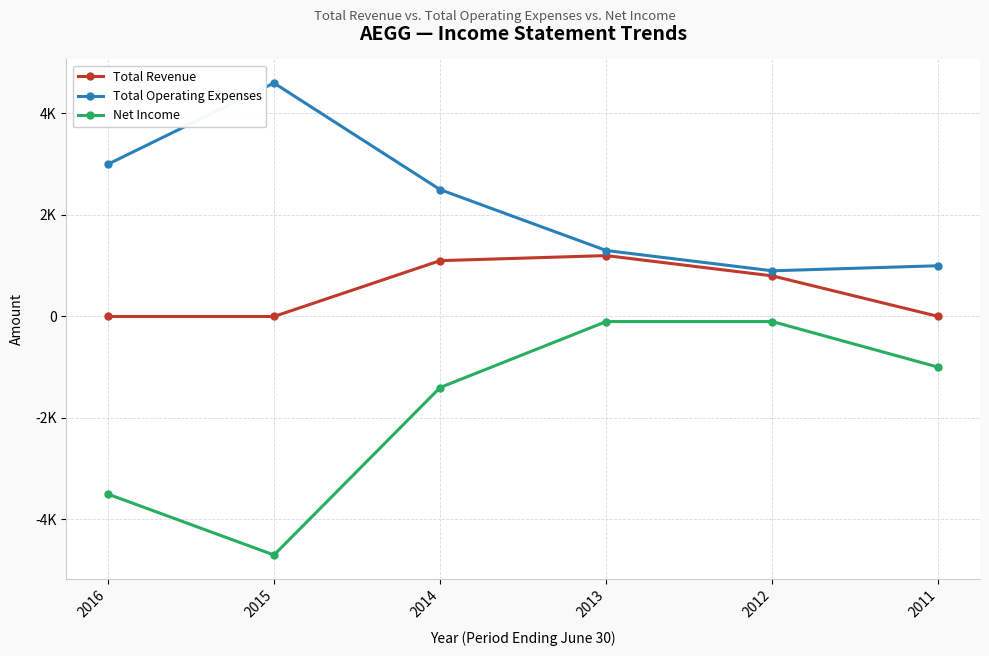

At 2016, list the series in order from largest to smallest.

Total Operating Expenses, Total Revenue, Net Income